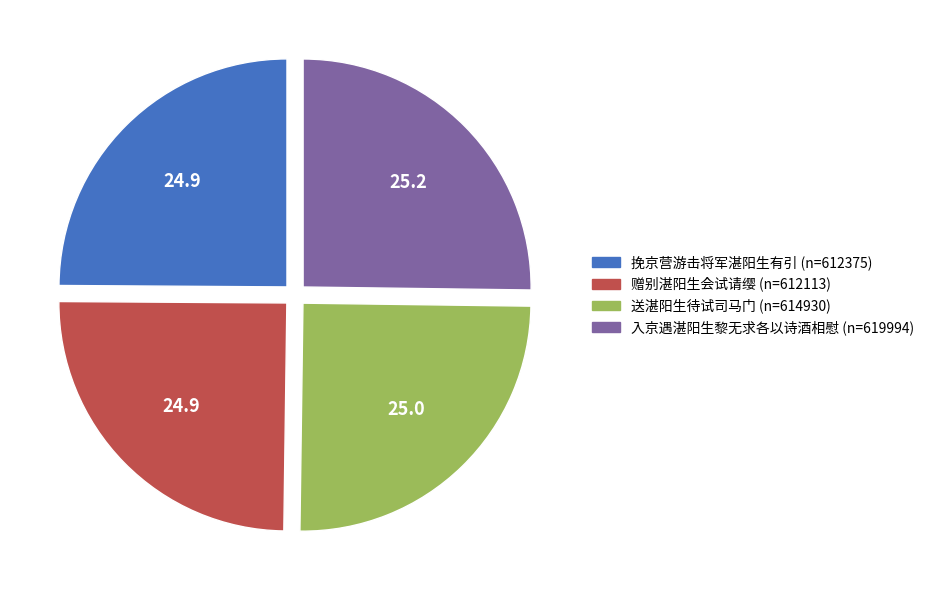

Is it true that 赠别湛阳生会试请缨 is 25% of the pie?

True